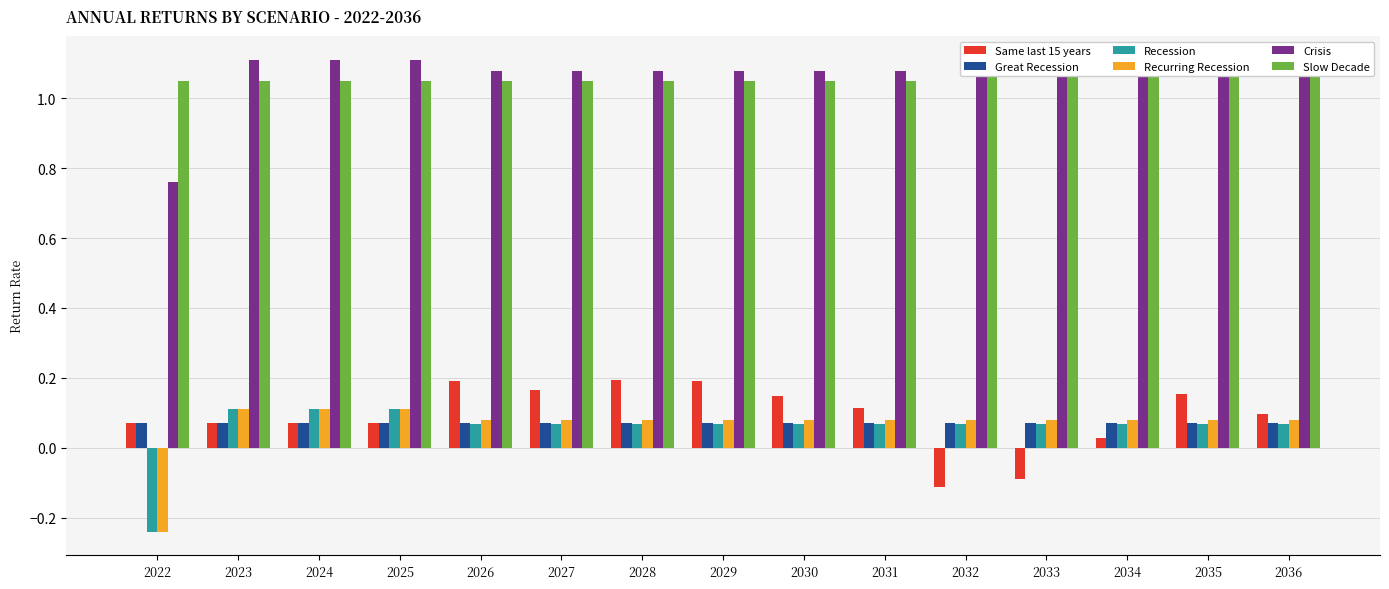

What is the smallest value displayed?

-0.2